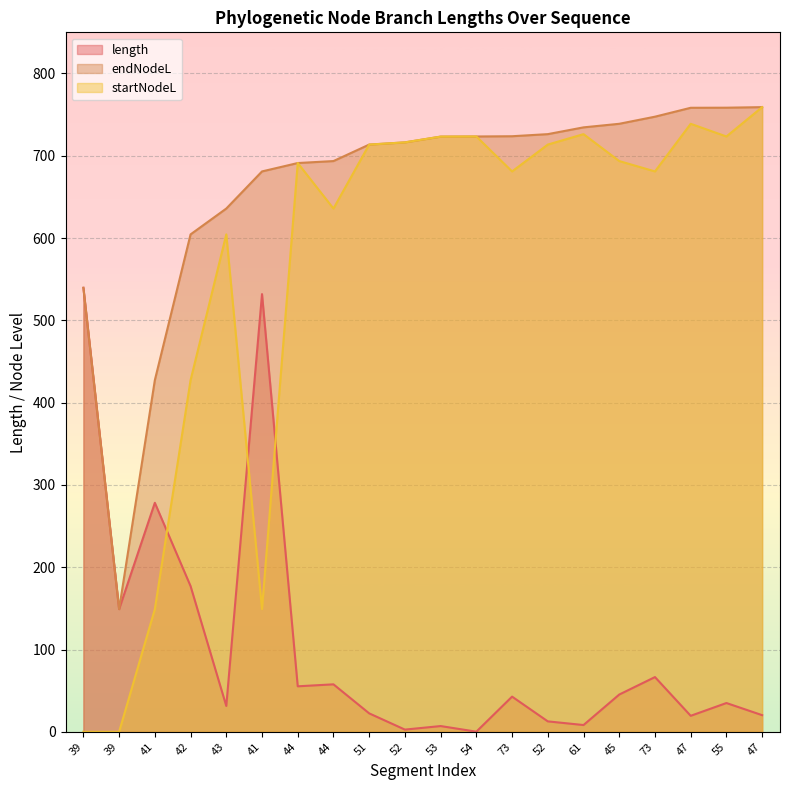

How many interior local valleys does the endNodeL series have?

1